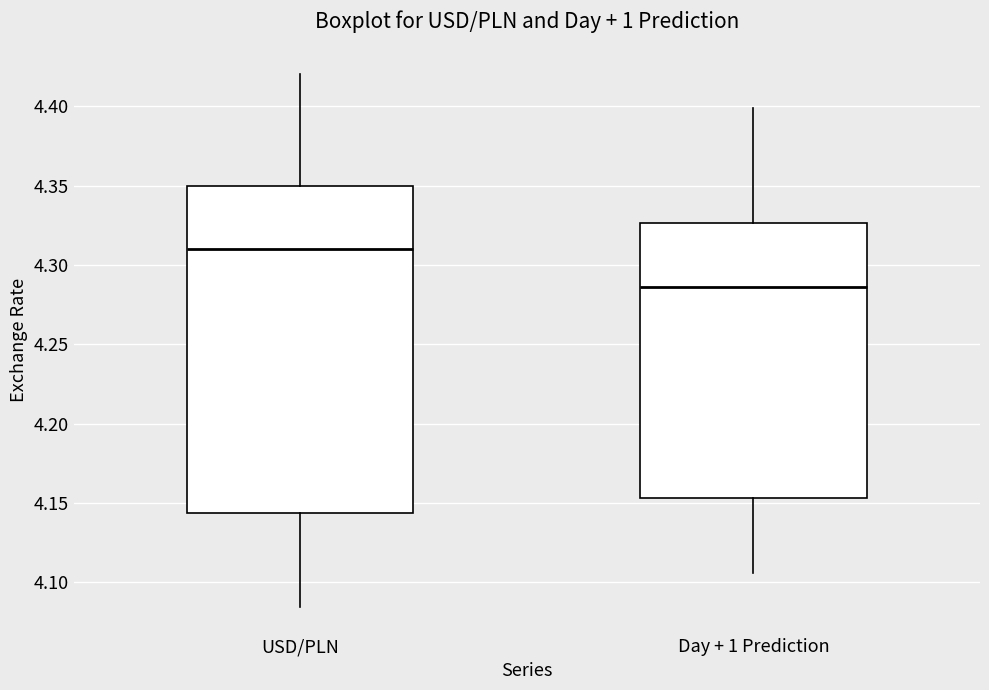

Which box is the tallest, from its lower edge to its upper edge?

USD/PLN